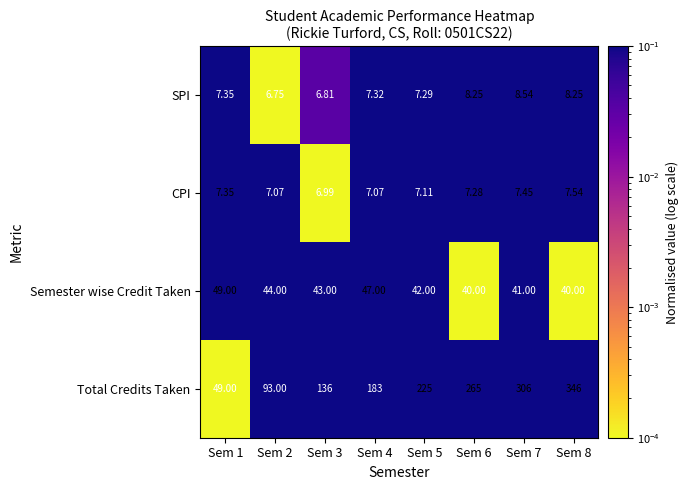

What is the greatest value displayed?

346.0